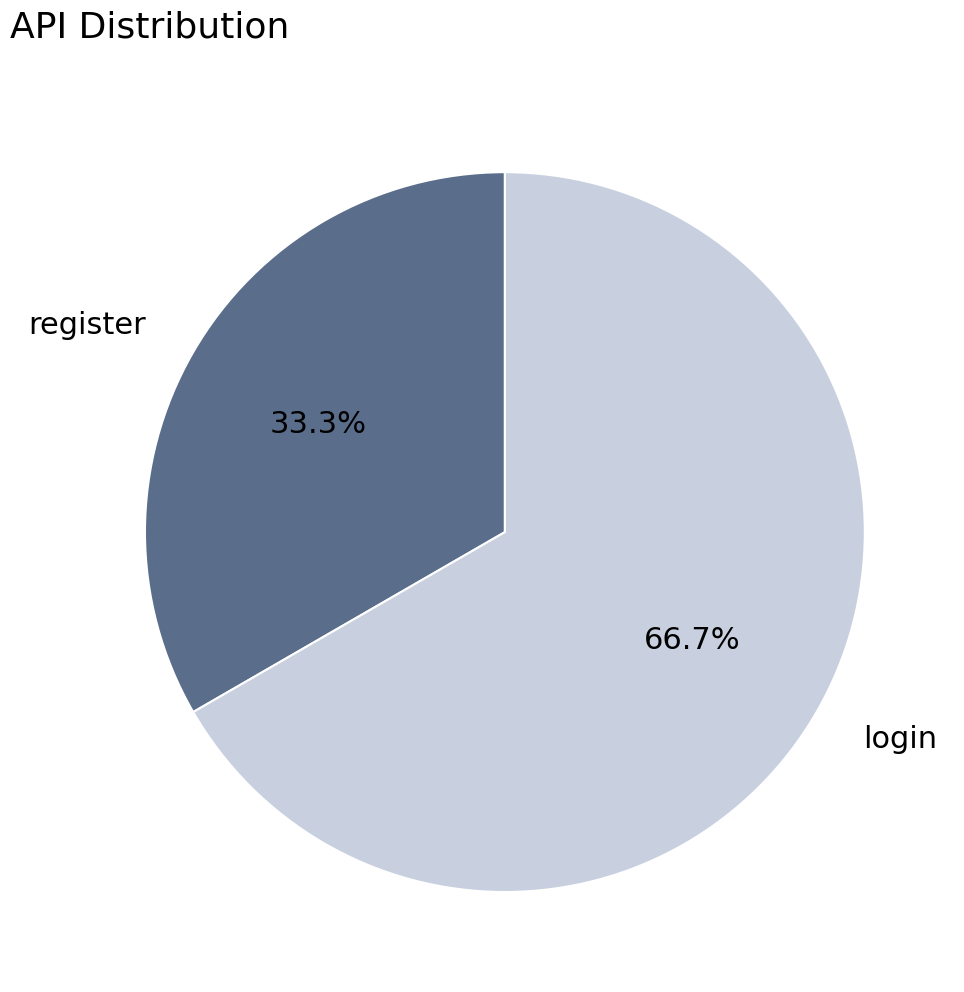

What is the smallest slice in the pie chart?

register